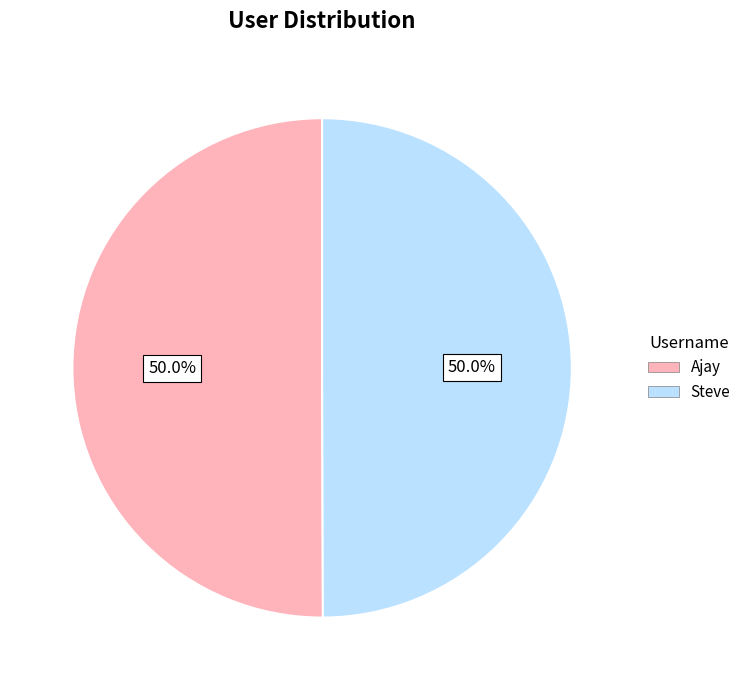

To the nearest percent, what portion does Steve represent?

50%